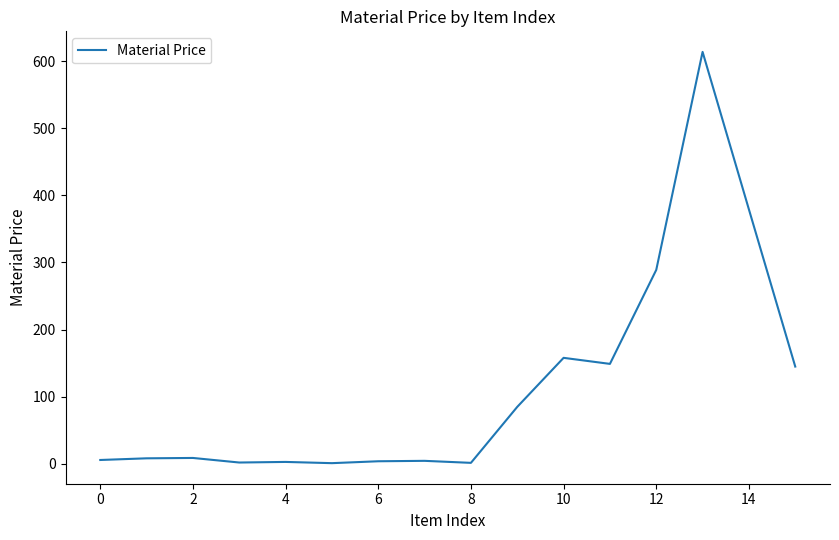

What is the maximum value shown in the chart?

613.6